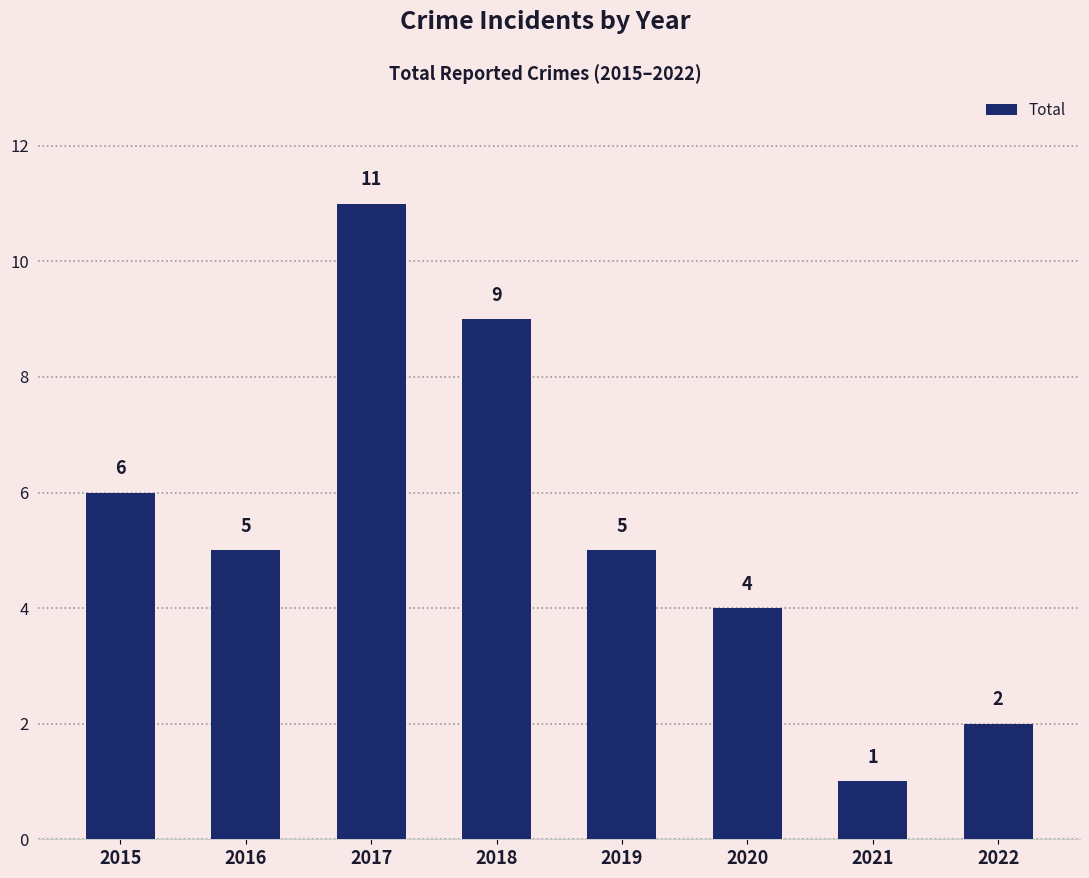

Does the chart contain any negative values?

No